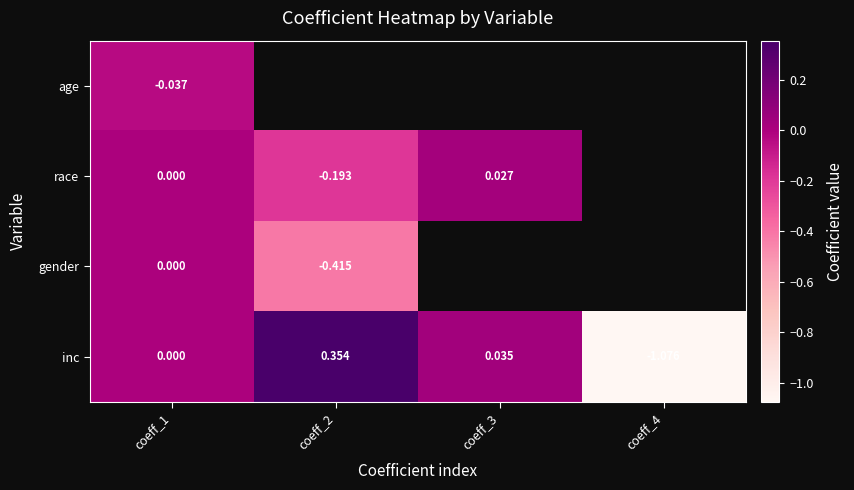

How many values in the inc series are below 0?

1